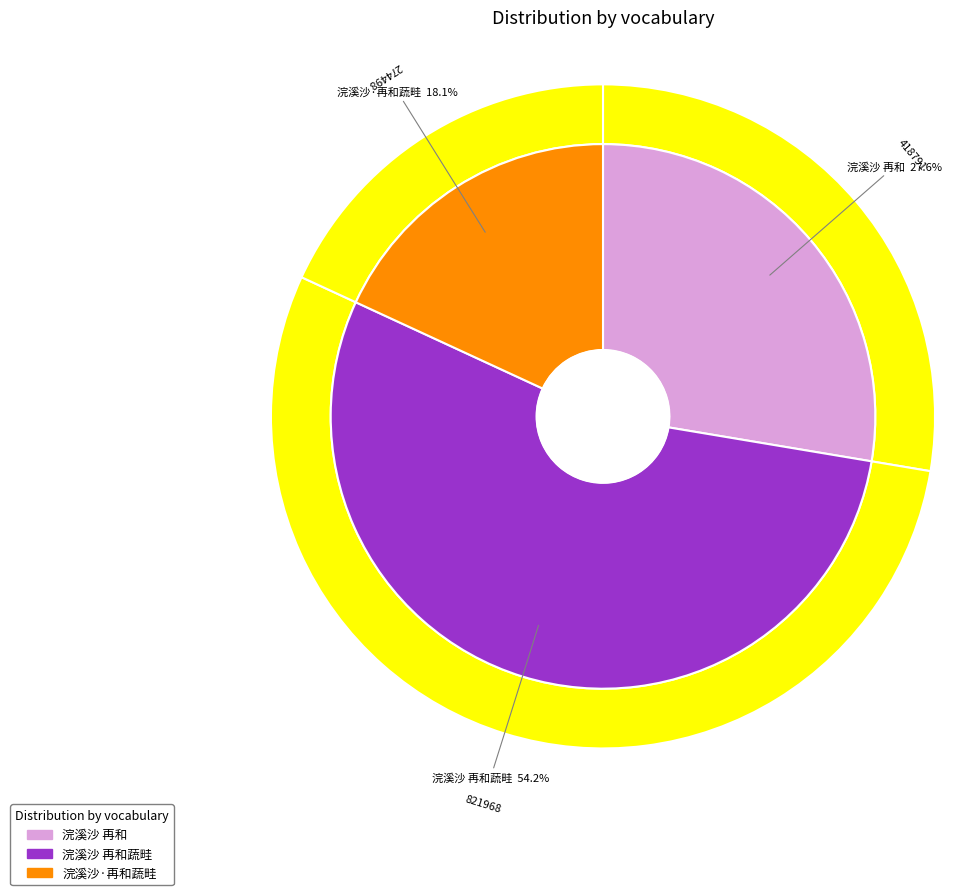

Rank the categories by value from highest to lowest.

浣溪沙 再和蔬畦, 浣溪沙 再和, 浣溪沙·再和蔬畦